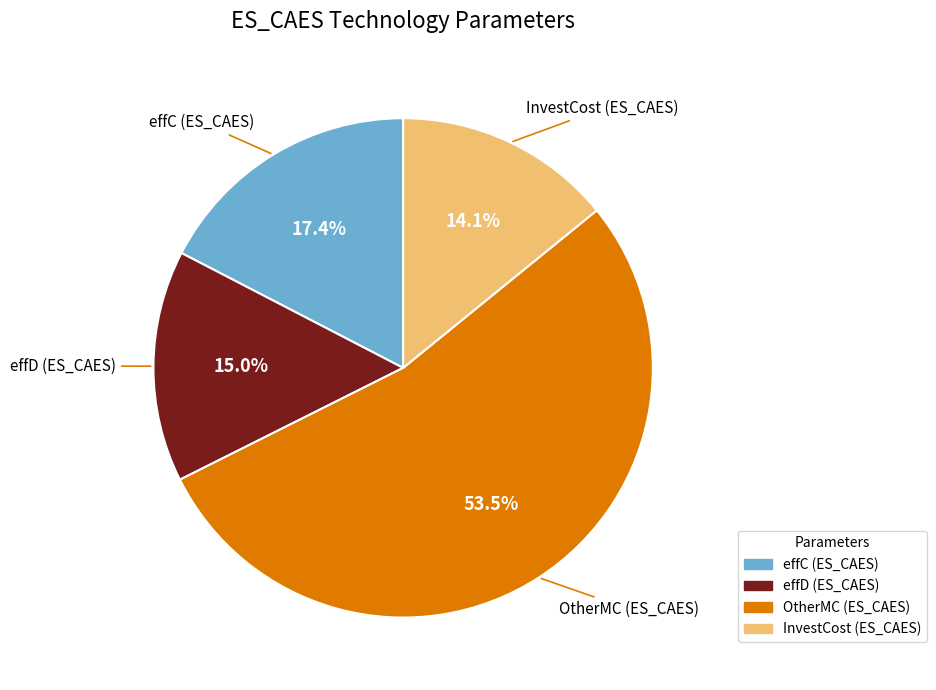

How many segments does this pie chart have?

4